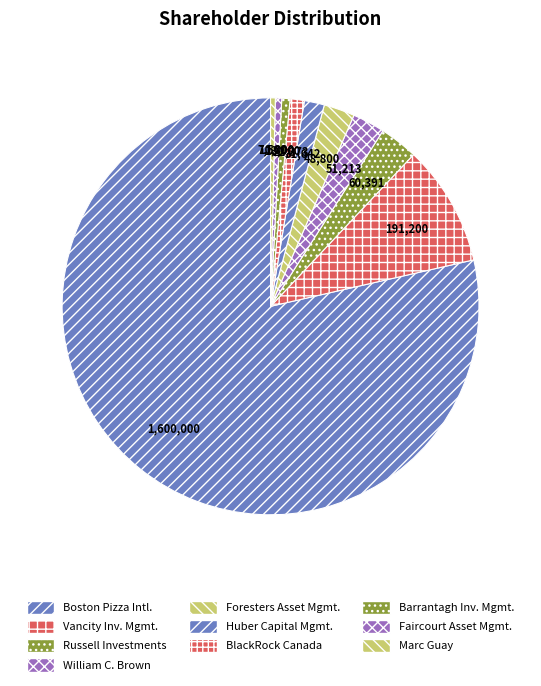

To the nearest percent, what is the difference between the largest and smallest slice percentages?

78%